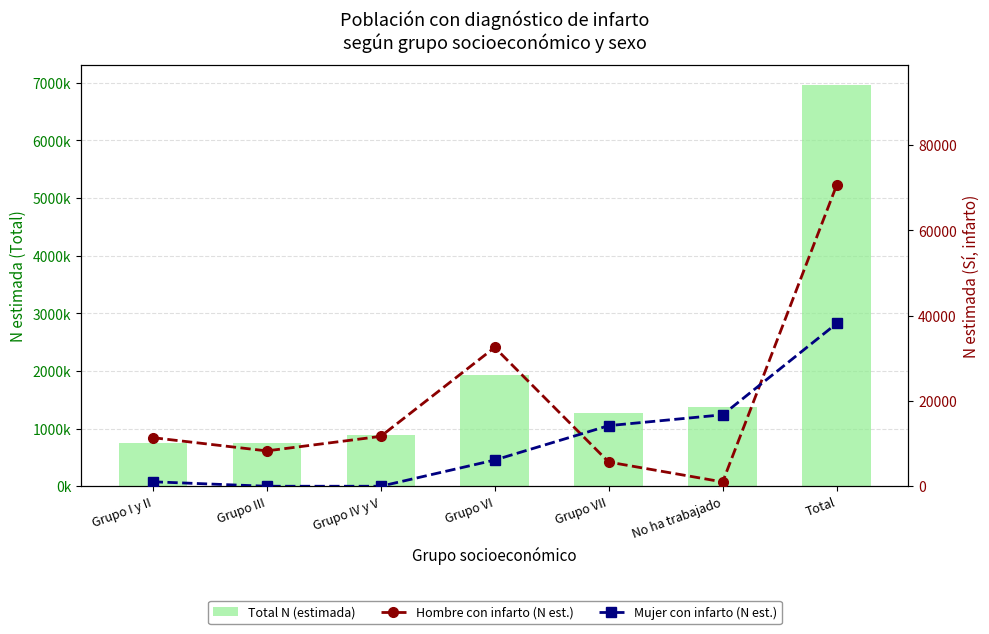

What is the greatest value displayed?

6967642